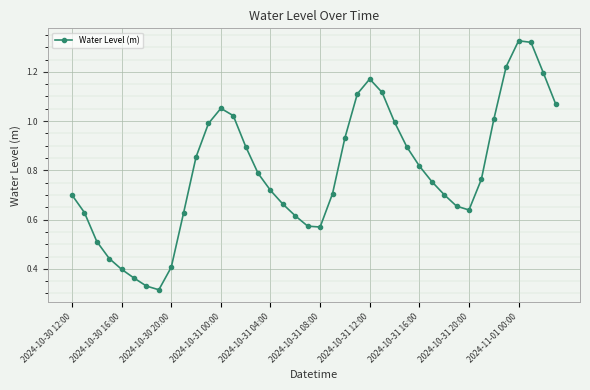

What is the sum of all values?

31.9